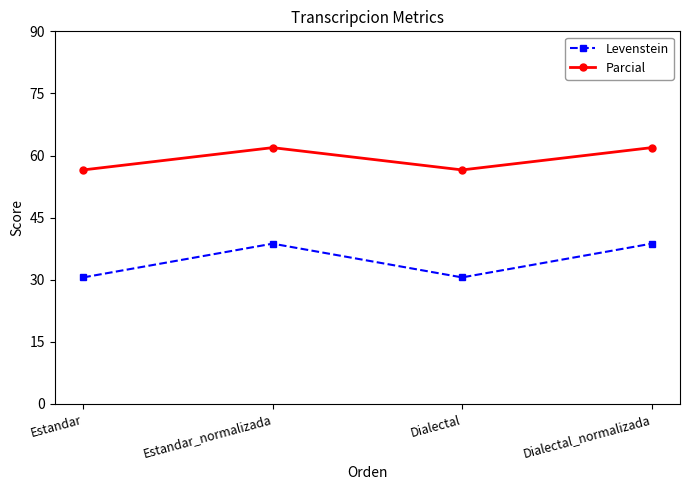

List the series in order of their overall mean, lowest first.

Levenstein, Parcial